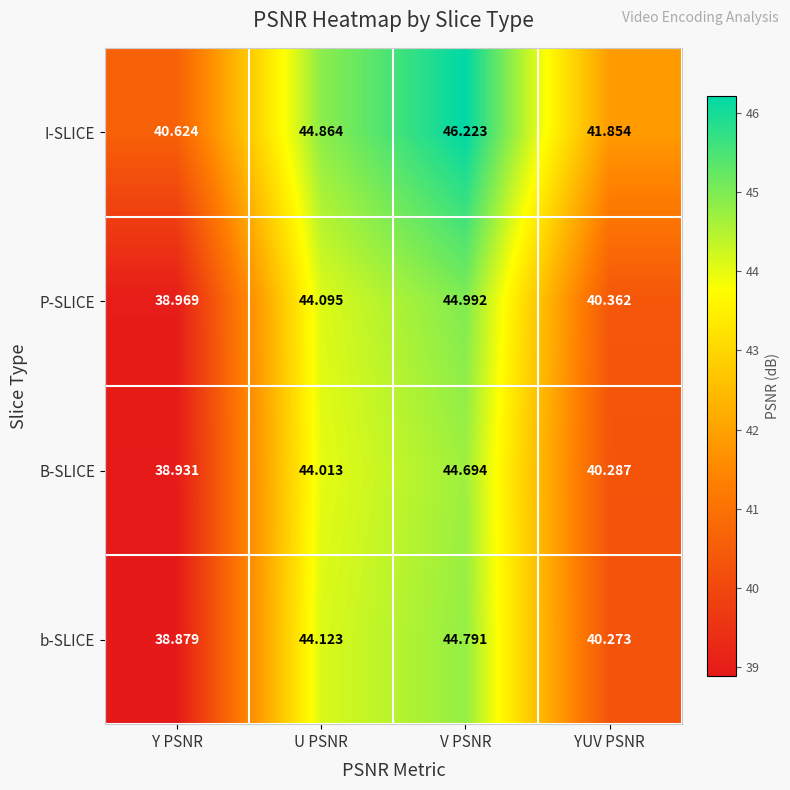

Which series has the largest total across all categories?

I-SLICE